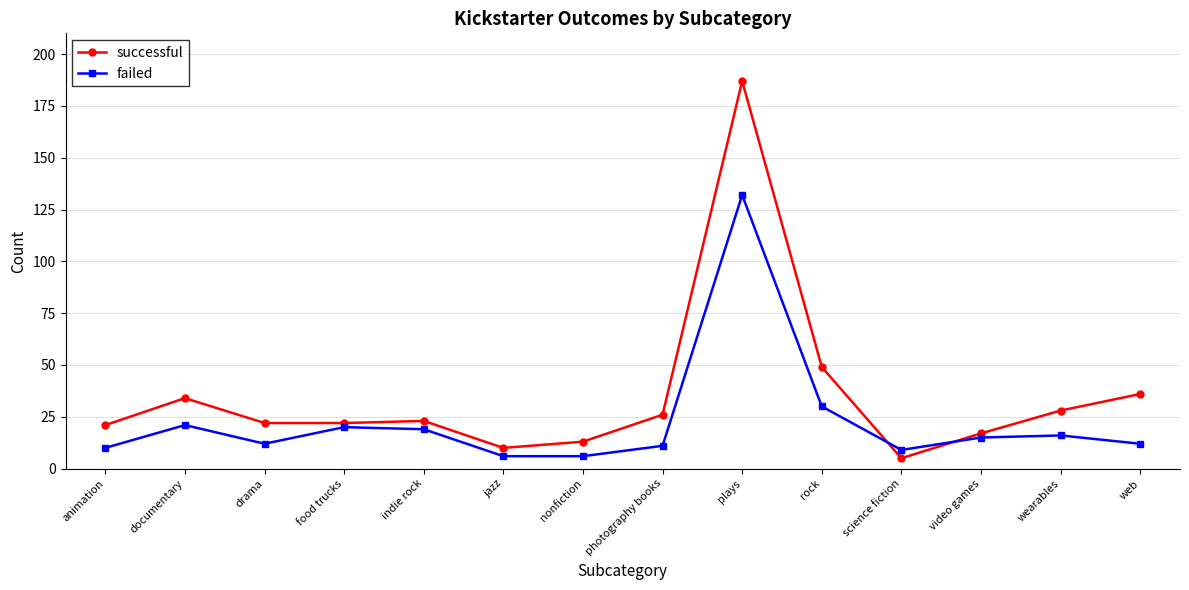

Count the number of data series in this chart.

2